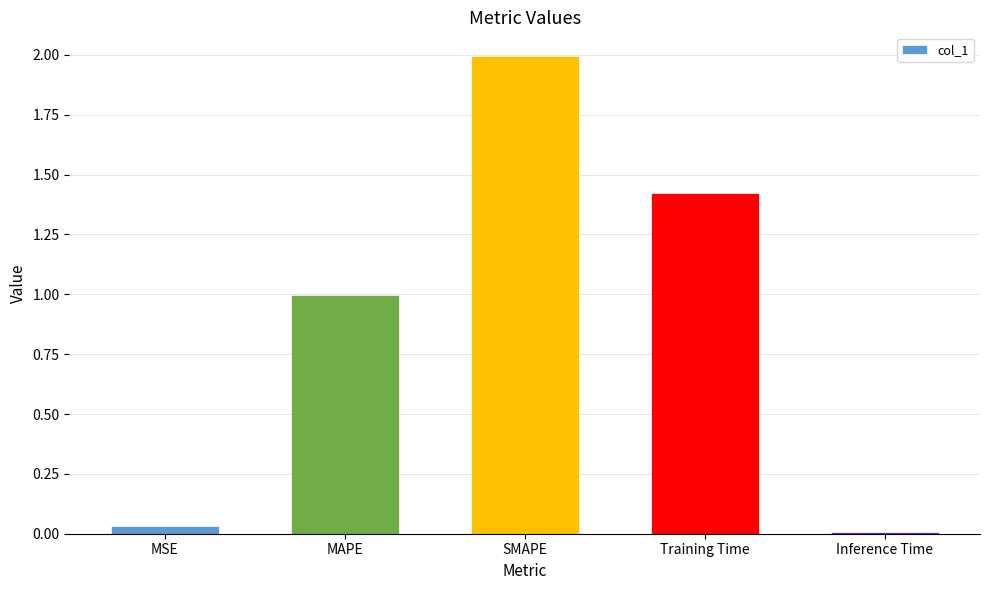

True or false: the data shows 0.0 at MSE.

True